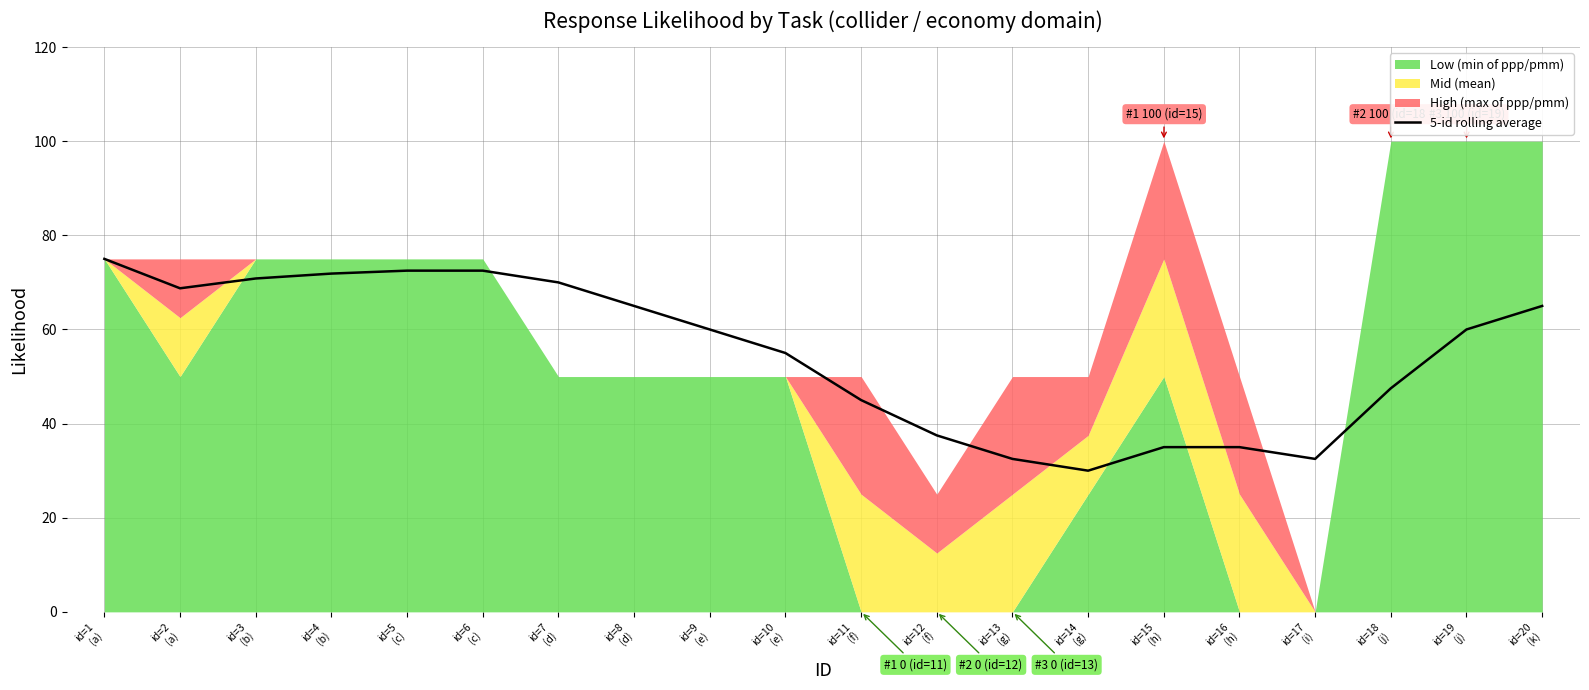

What position from the right is id=14
(g)?

7